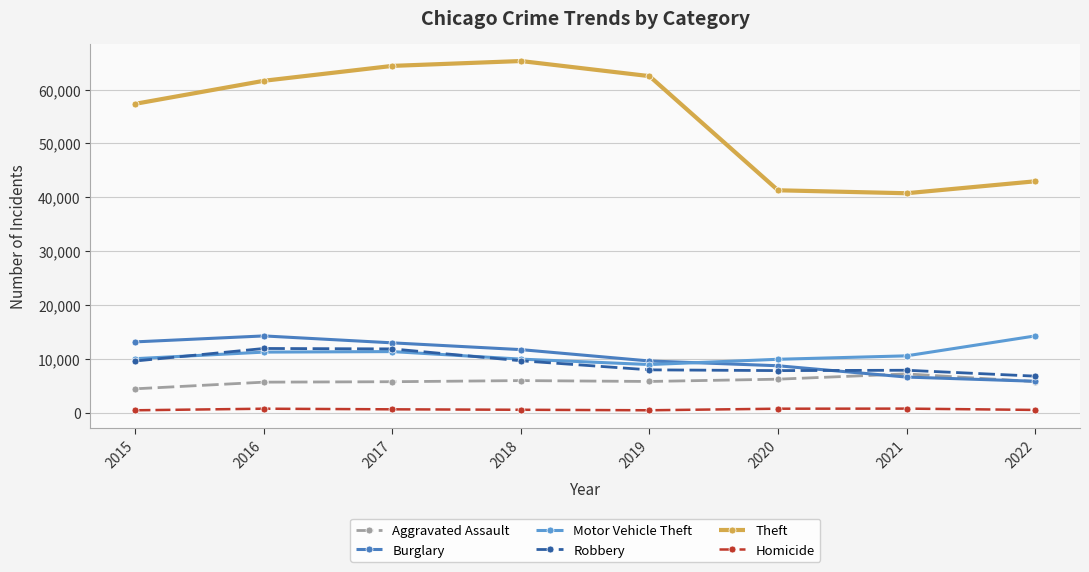

The value of Aggravated Assault at 2020 is 6263. True or false?

True